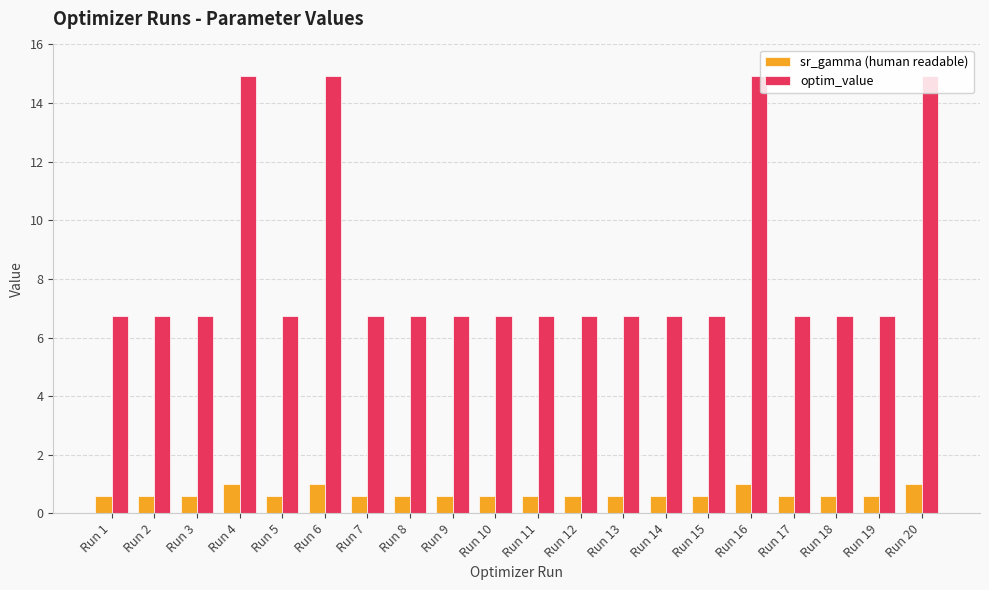

What value does the sr_gamma (human readable) series have at Run 9?

0.6